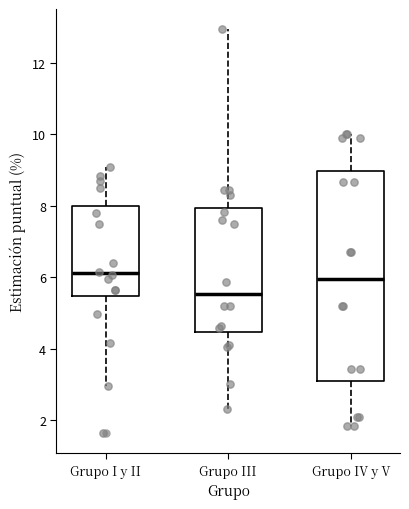

Where does the lower whisker of the box for Grupo I y II end on the y-axis? The values are not printed on the chart, so give them approximately, as read against the axis.

3.0